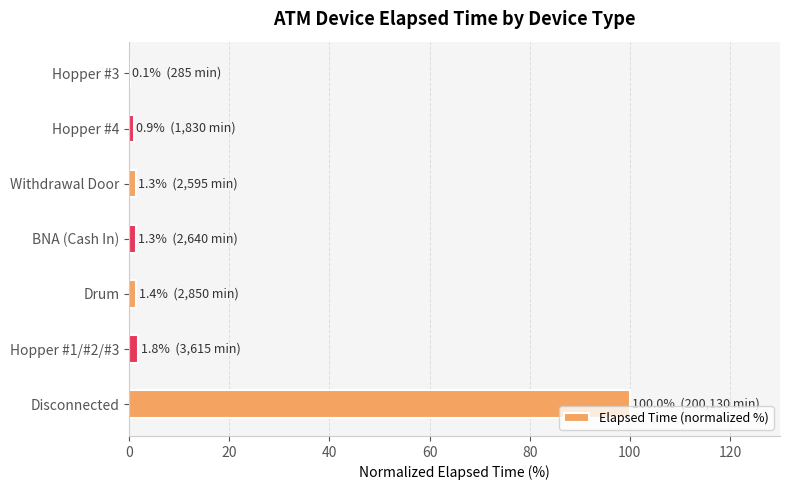

What is the greatest value displayed?

100.0